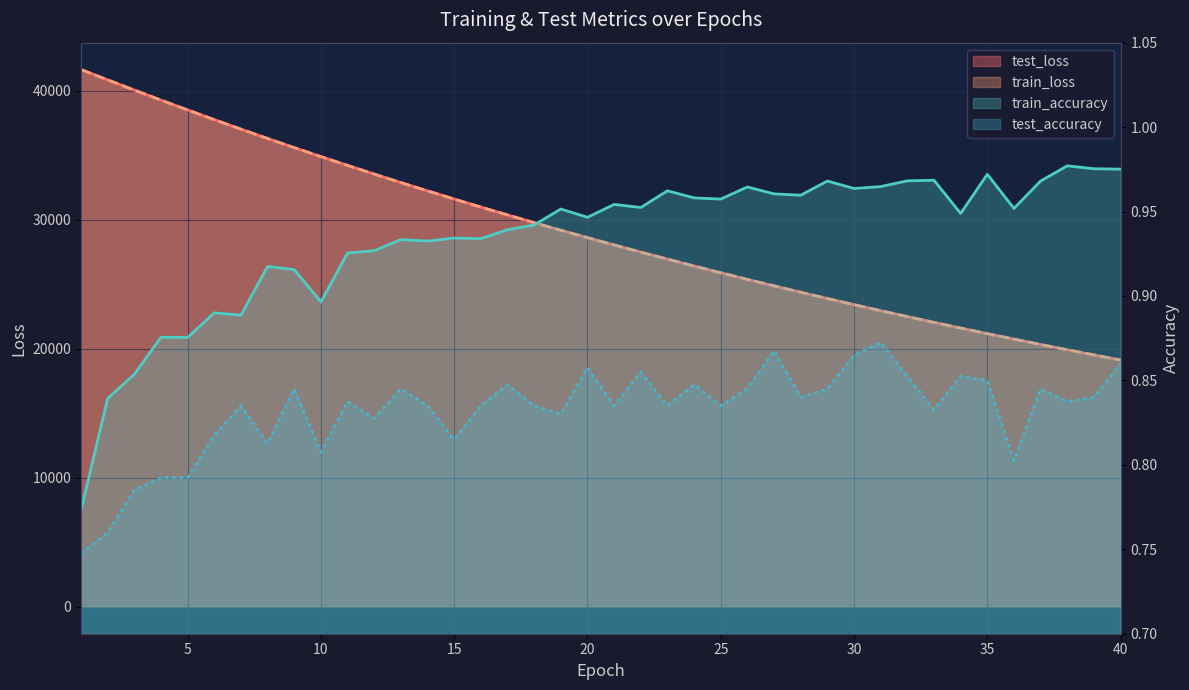

True or false: train_loss and test_loss cross at least once.

False